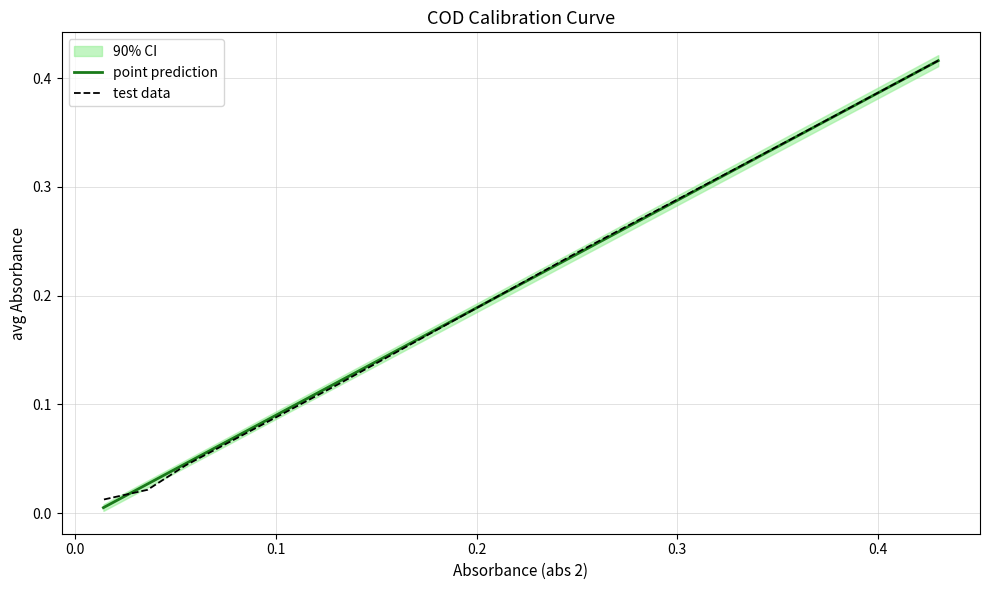

Is it true that the value at 100 is 0.0?

False